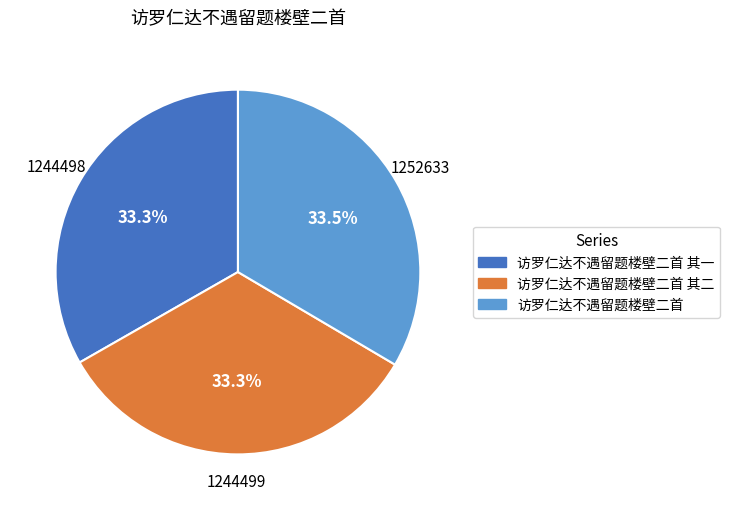

Does any single category account for the majority?

No